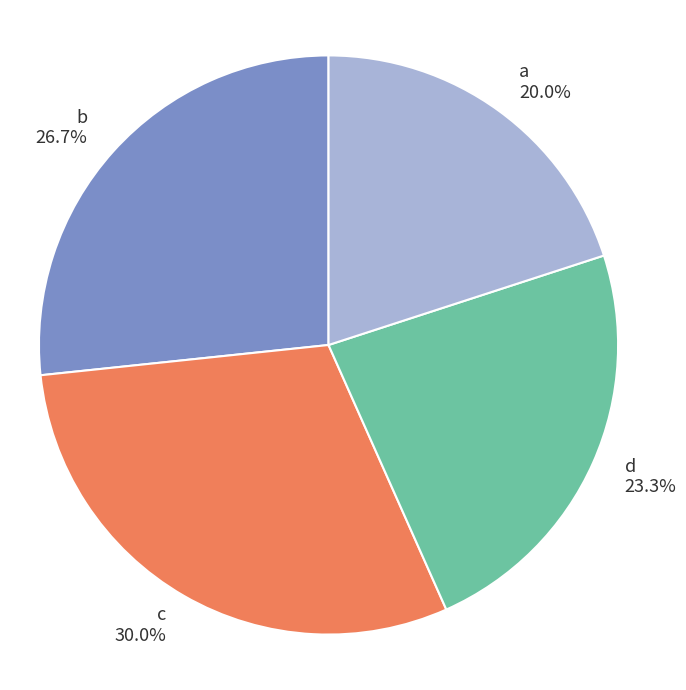

Between a and b, which is larger?

b